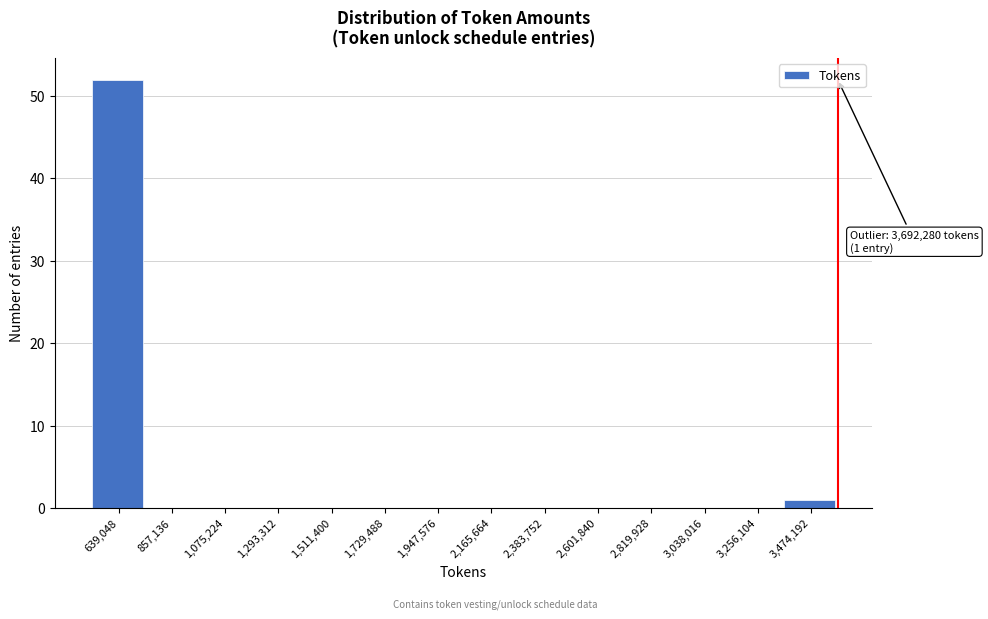

Reading left to right, transcribe all the data shown in this chart.

639,048=52	857,136=0	1,075,224=0	1,293,312=0	1,511,400=0	1,729,488=0	1,947,576=0	2,165,664=0	2,383,752=0	2,601,840=0	2,819,928=0	3,038,016=0	3,256,104=0	3,474,192=1